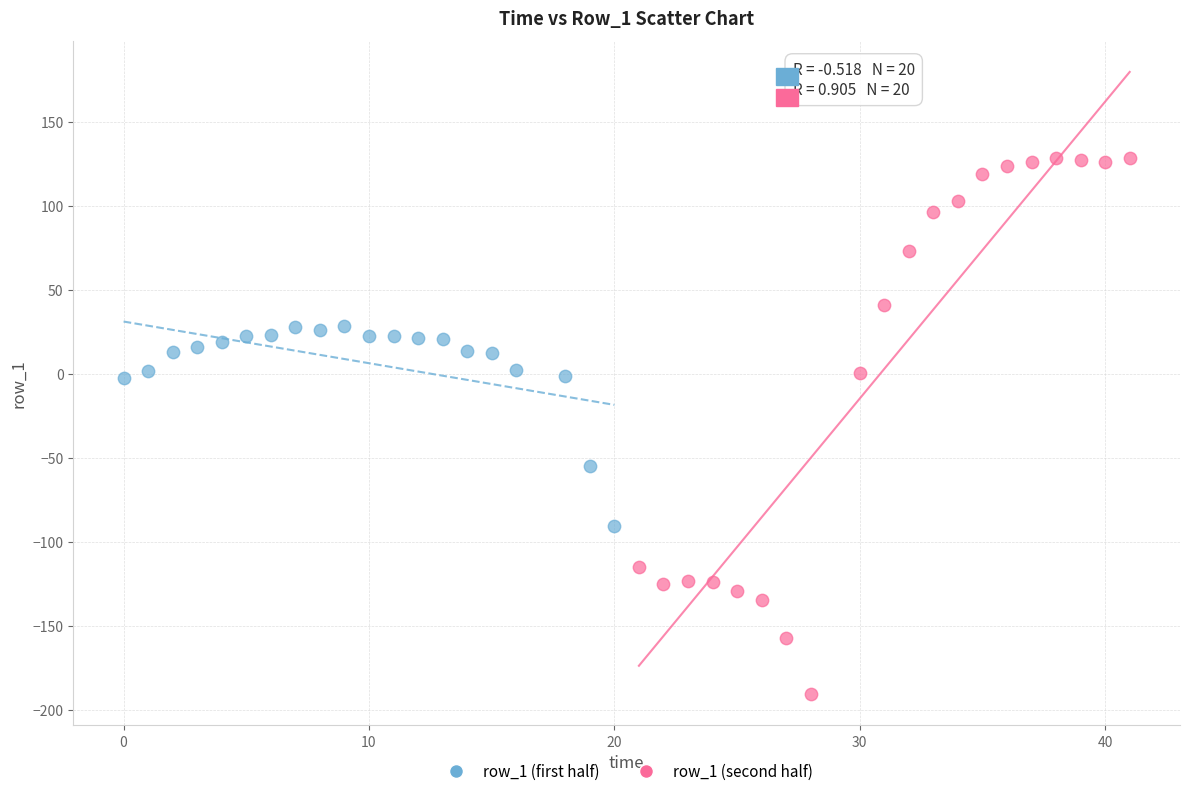

Which series contains the lowest Y value?

row_1 (second half)